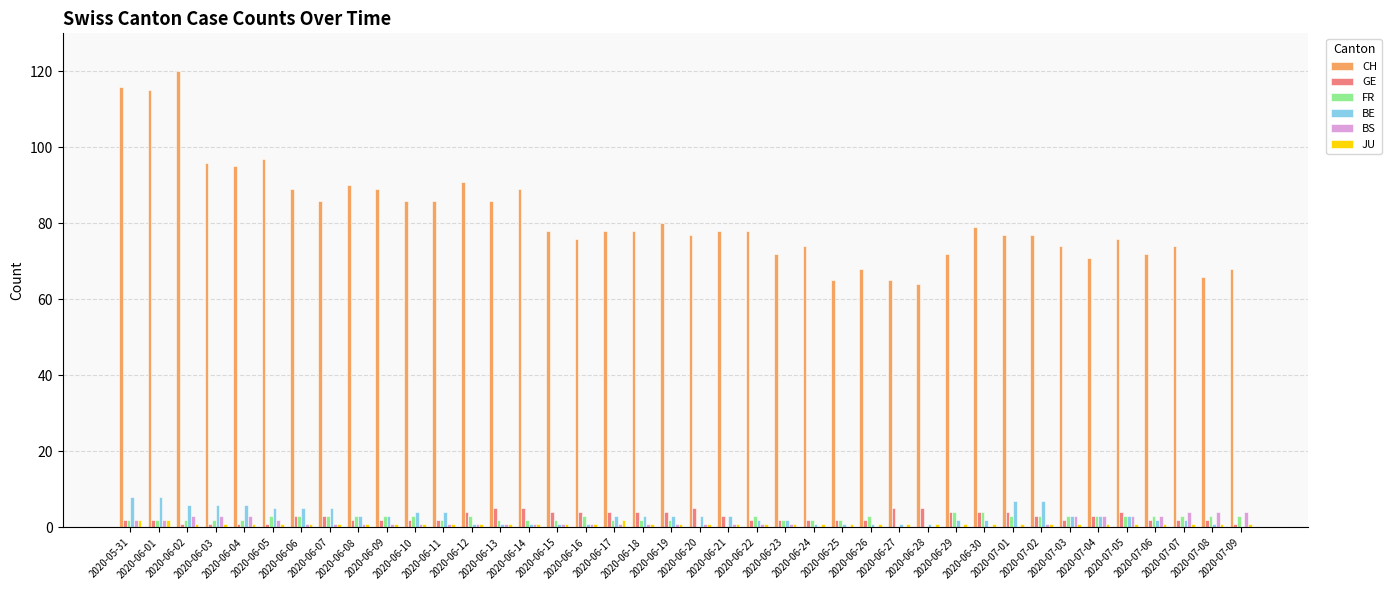

How many distinct data groups are displayed?

6